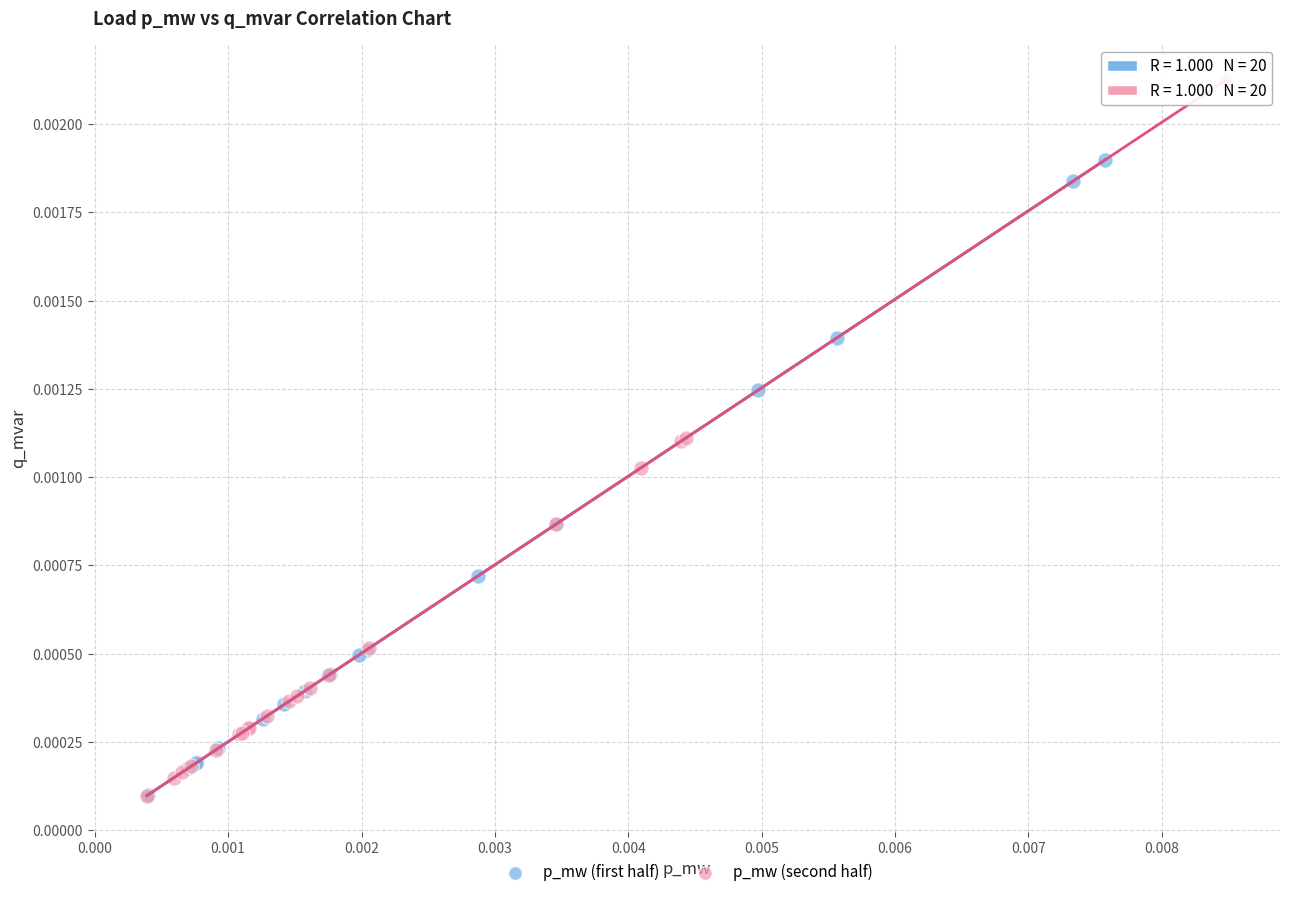

Which series has the largest Y range (max minus min)?

p_mw (second half)